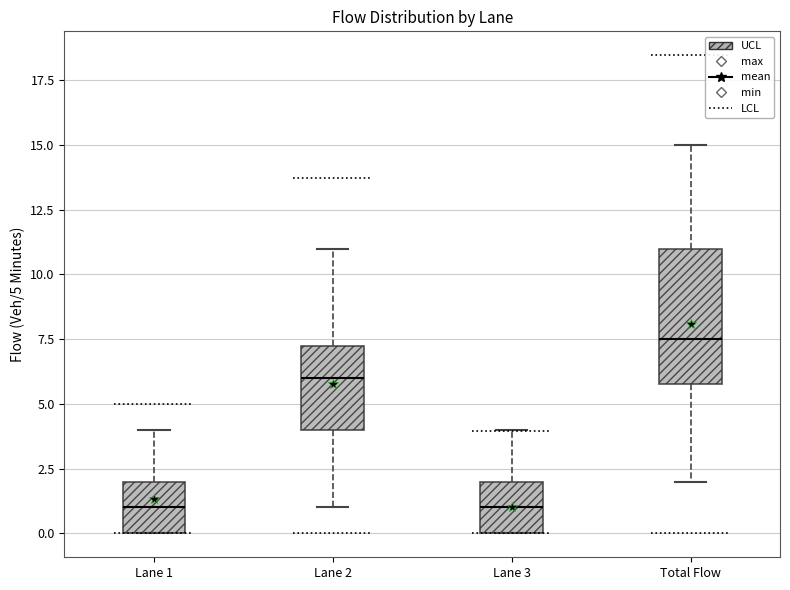

Where is the upper edge of the box for Lane 3 on the y-axis? The values are not printed on the chart, so give them approximately, as read against the axis.

2.0